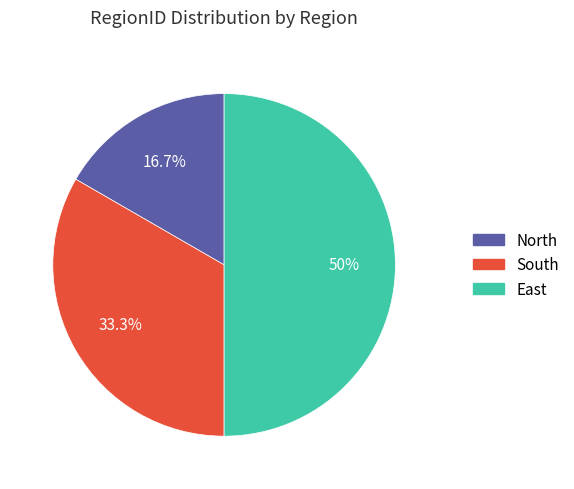

What percentage is the South slice, to the nearest percent?

33%